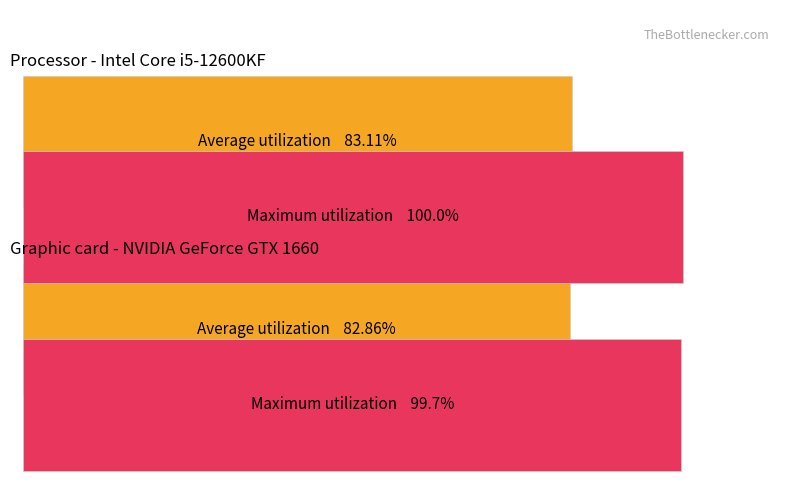

The value of Average utilization at 0 is 134.2. True or false?

False